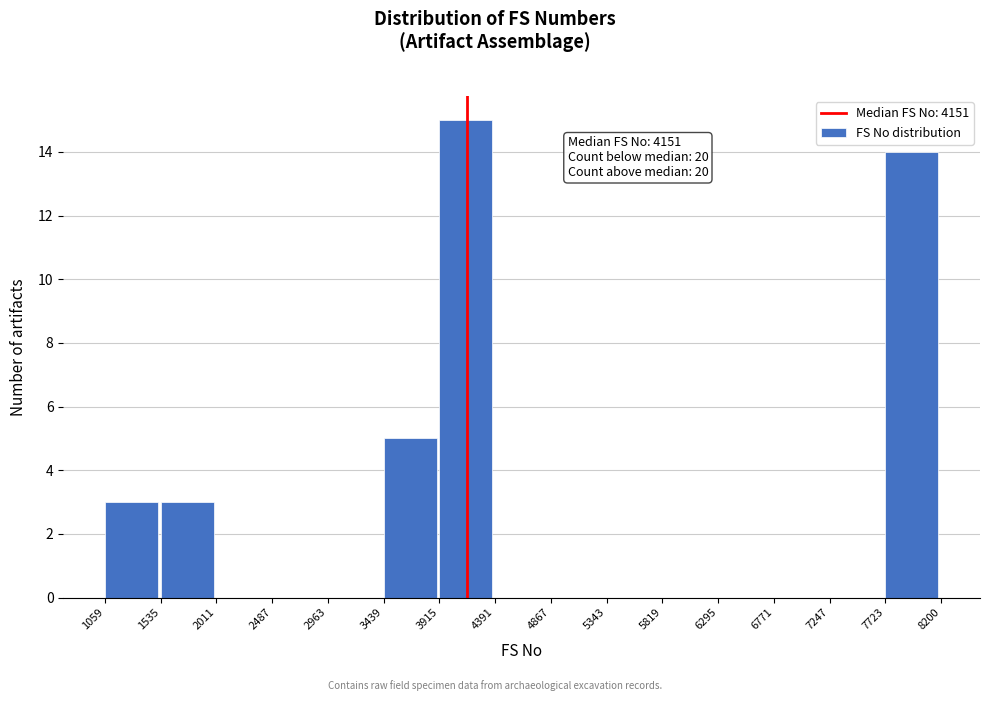

Over which range of the x-axis is the bar tallest?

3915 to 4391